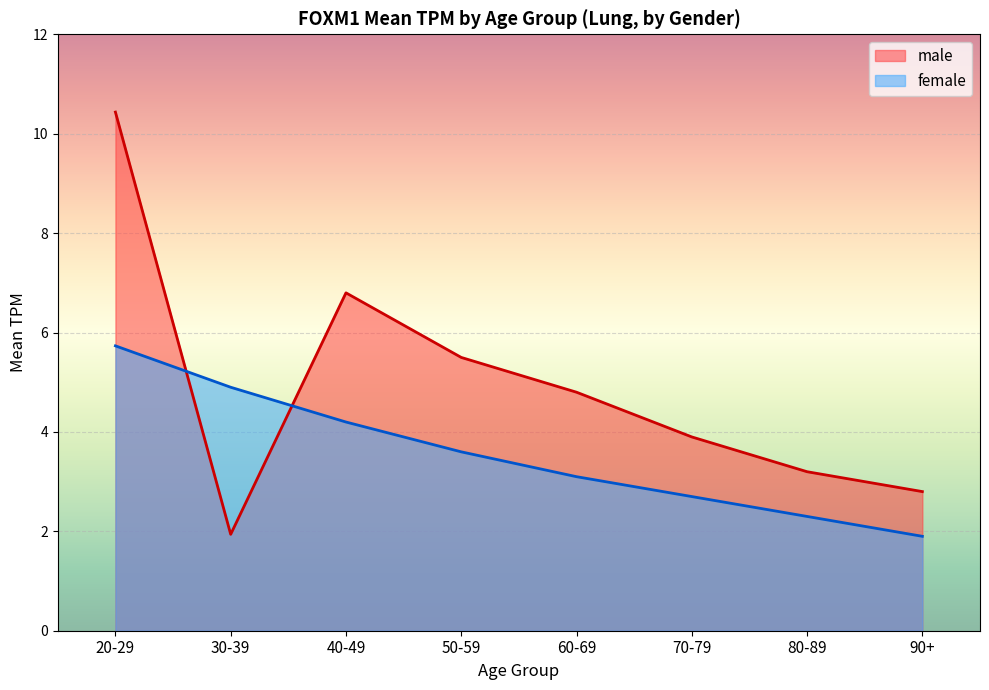

At which label does female first exceed 3?

20-29